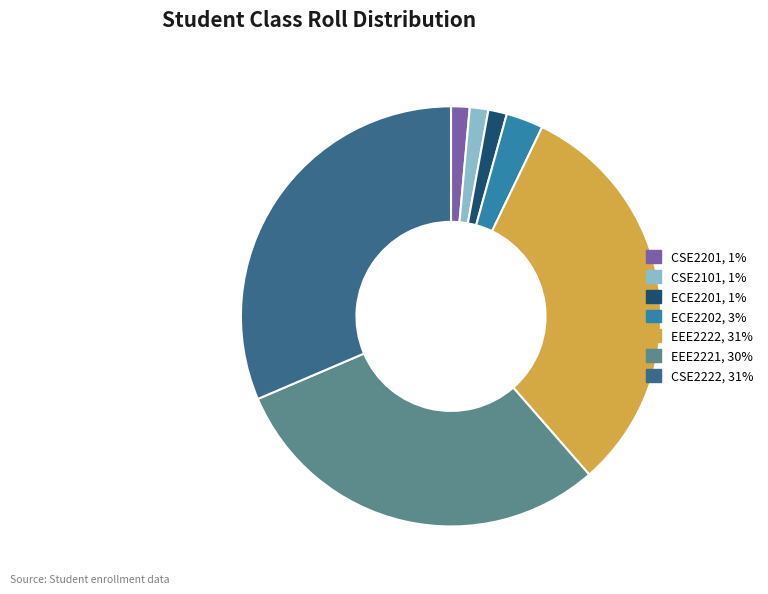

Combined, do CSE2222 and CSE2101 account for over 50%?

No